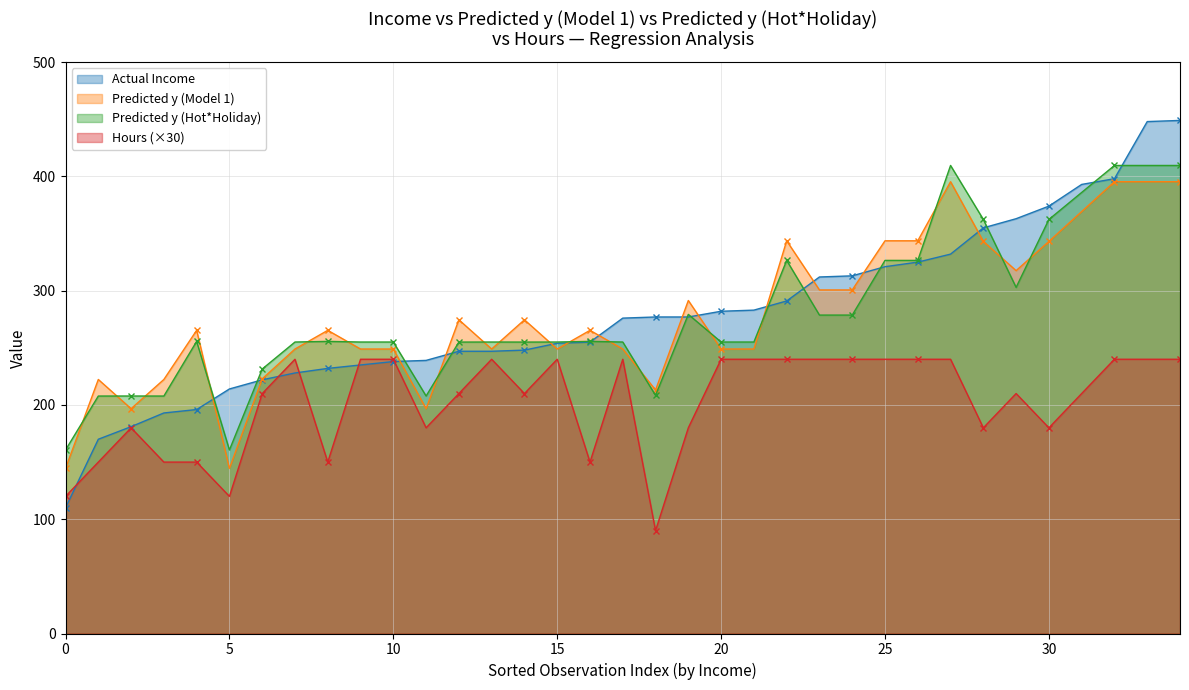

Count the number of categories in the chart.

35